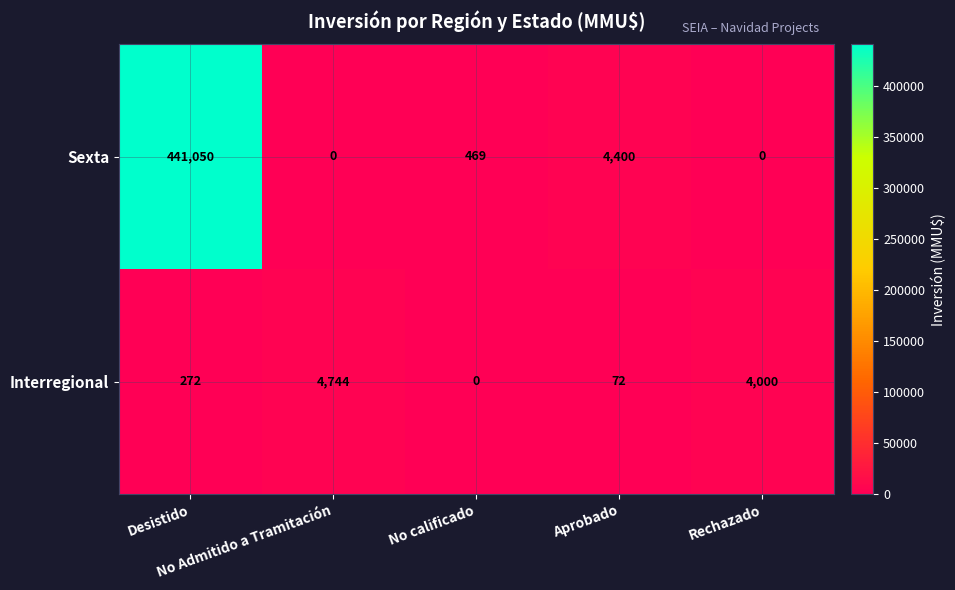

At which category is the sum across all series the highest?

Desistido